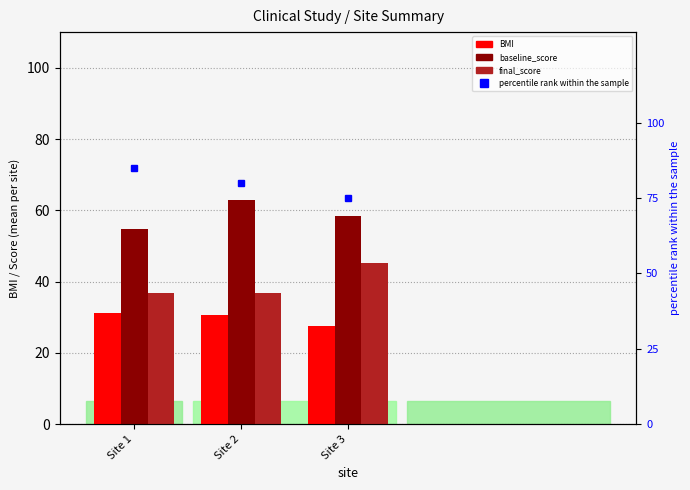

What is the value of the baseline_score bar at the 1st from the left?

54.9